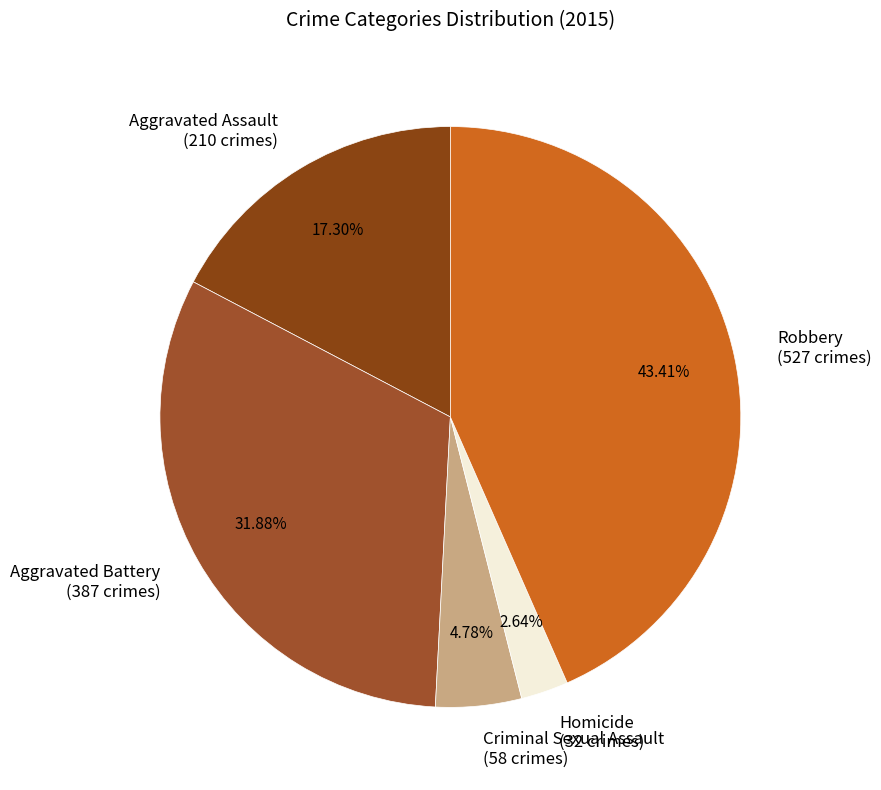

Is there a majority slice in this chart?

No